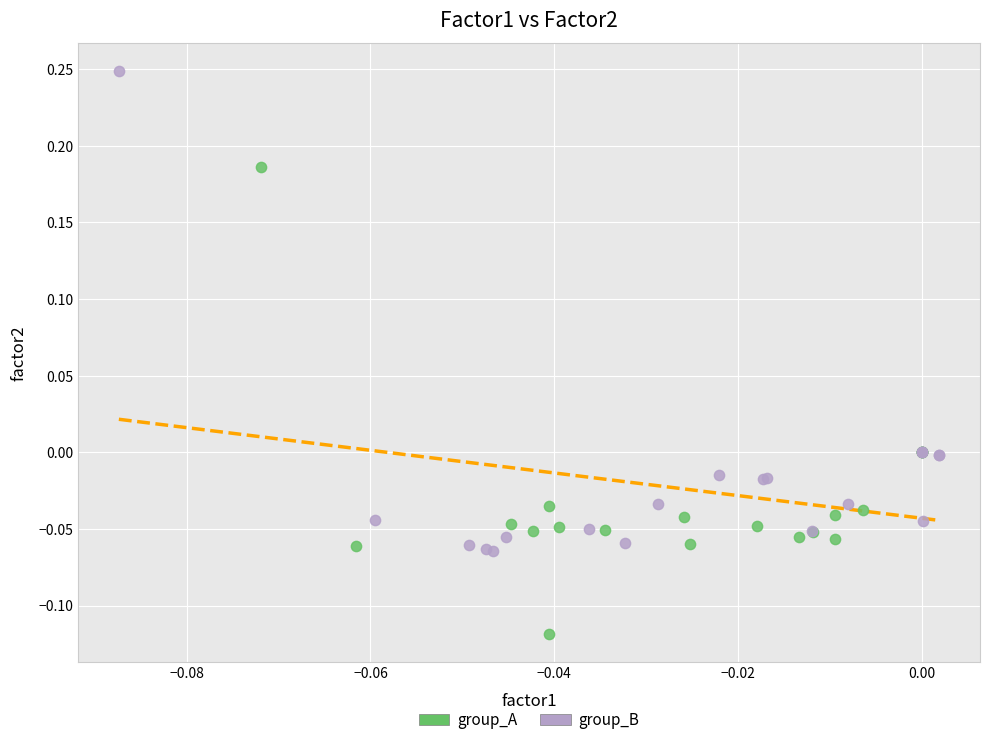

Which series contains the lowest Y value?

group_A